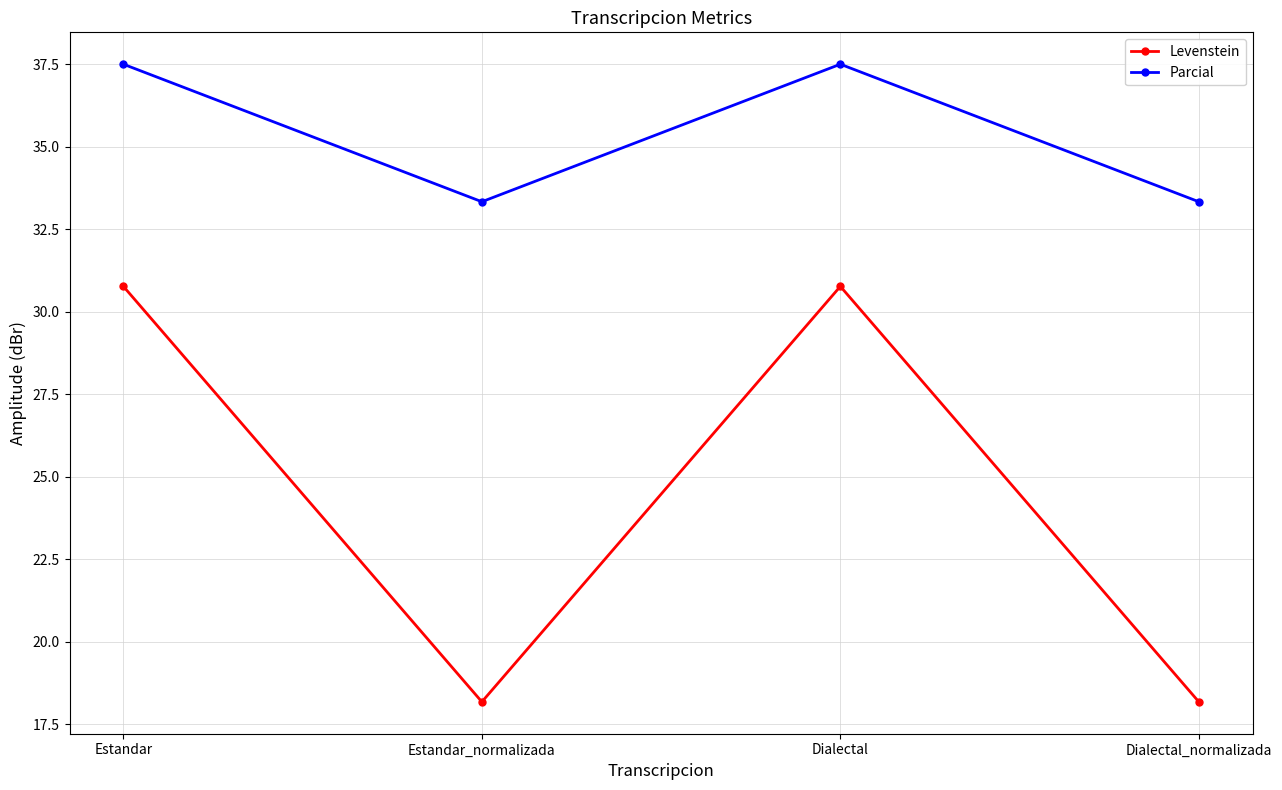

The Parcial series shows 21.0 at Estandar_normalizada. True or false?

False